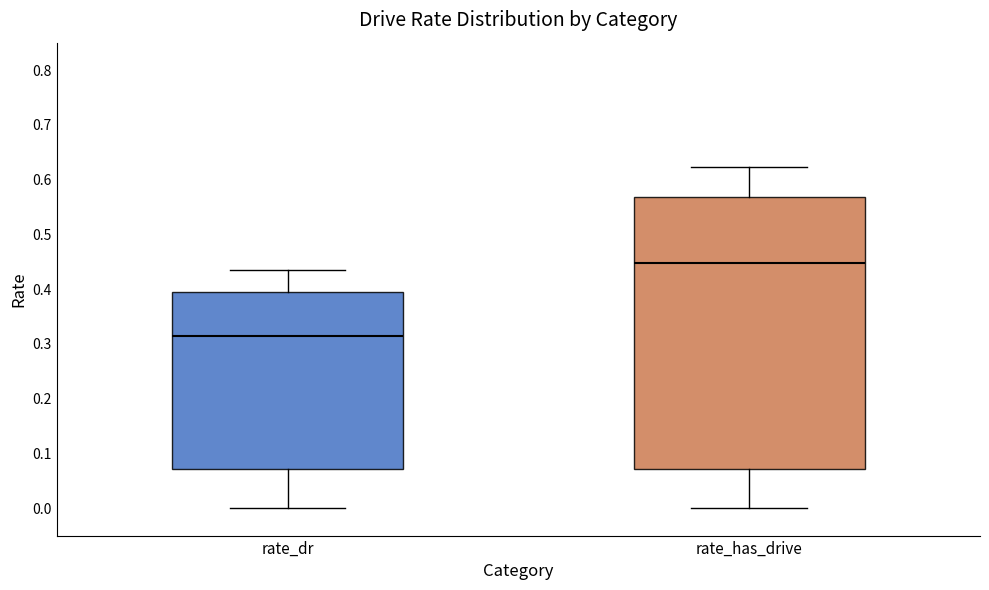

Reading left to right, read every box against the y-axis: the position of its median line, the range the box covers, and the ends of its whiskers. The values are not printed on the chart, so give them approximately, as read against the axis.

rate_dr: median 0.31, box 0.07 to 0.39, whiskers 0.00 to 0.44
rate_has_drive: median 0.45, box 0.07 to 0.57, whiskers 0.00 to 0.62